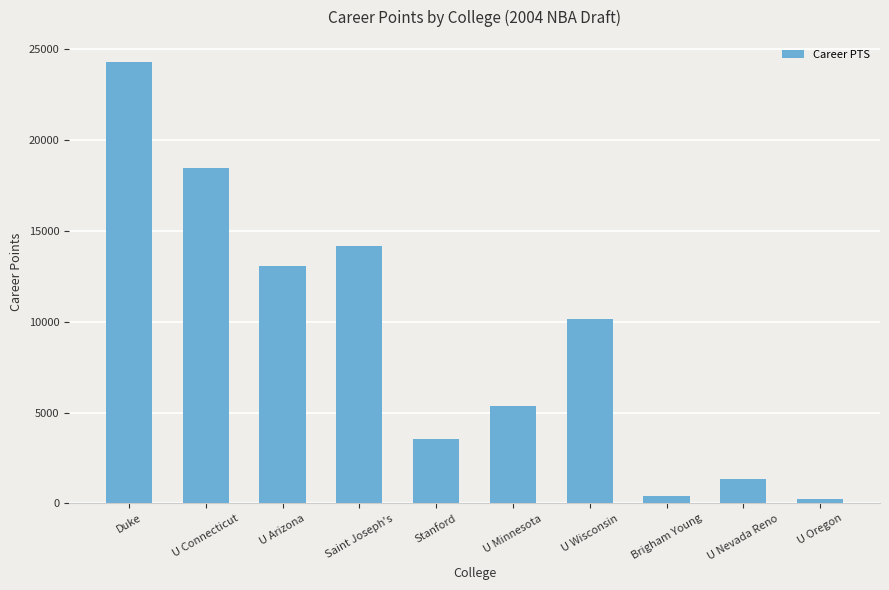

Is it true that the value at Saint Joseph's is 22513?

False